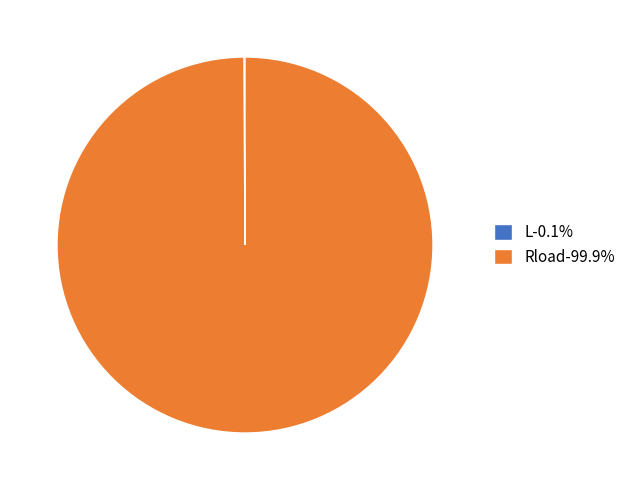

What is the majority slice?

Rload